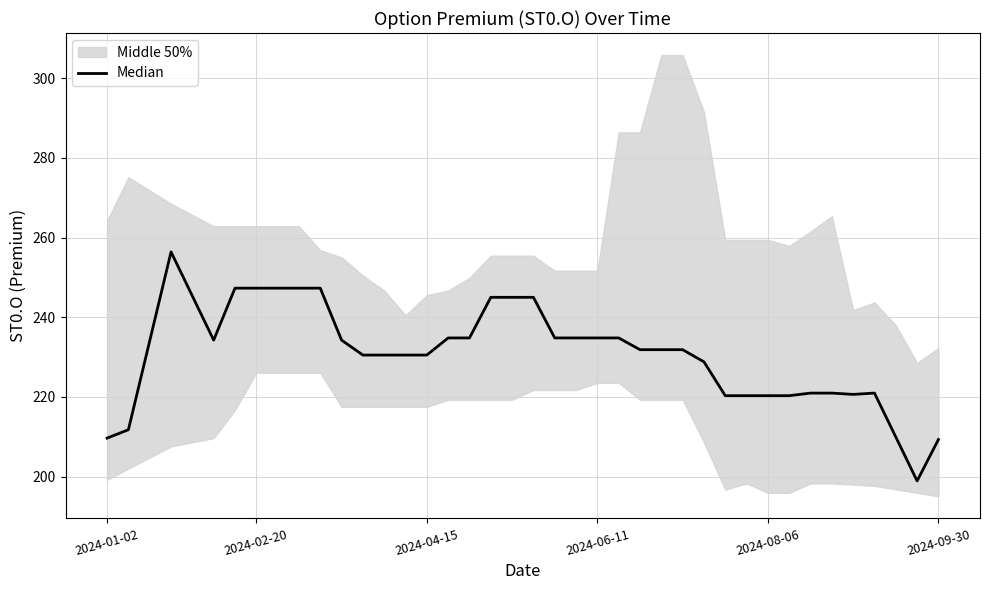

How many lines are shown in the chart?

1